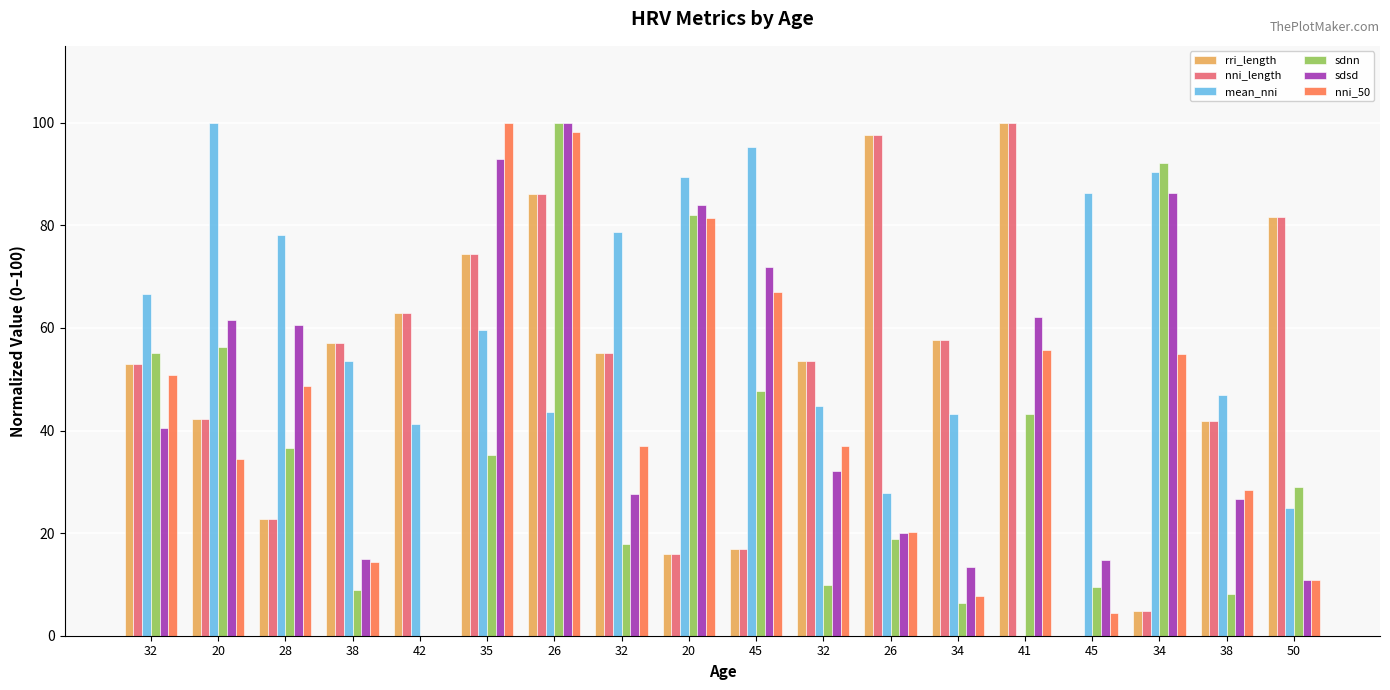

What is the sum of the sdsd values at 32 and 41?

94.3